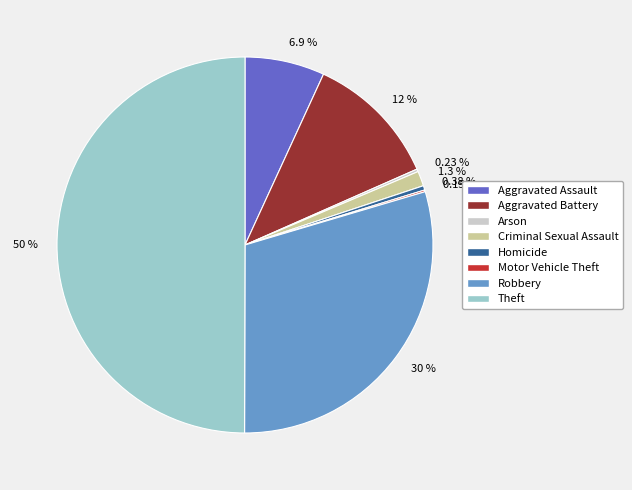

Do 30 % and 12 % together represent more than half of the pie?

No